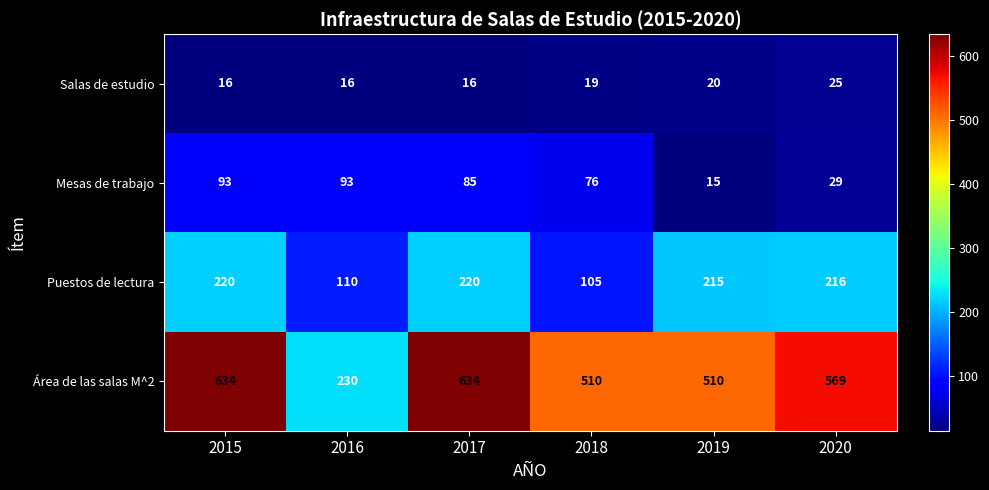

At which category does the chart reach its minimum across all series?

2019